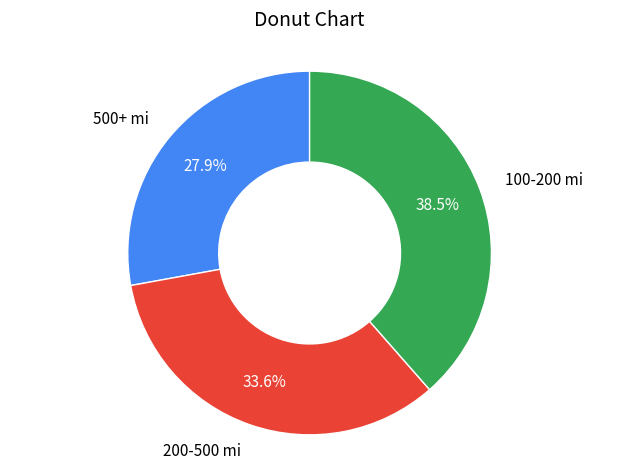

Does any single category account for the majority?

No